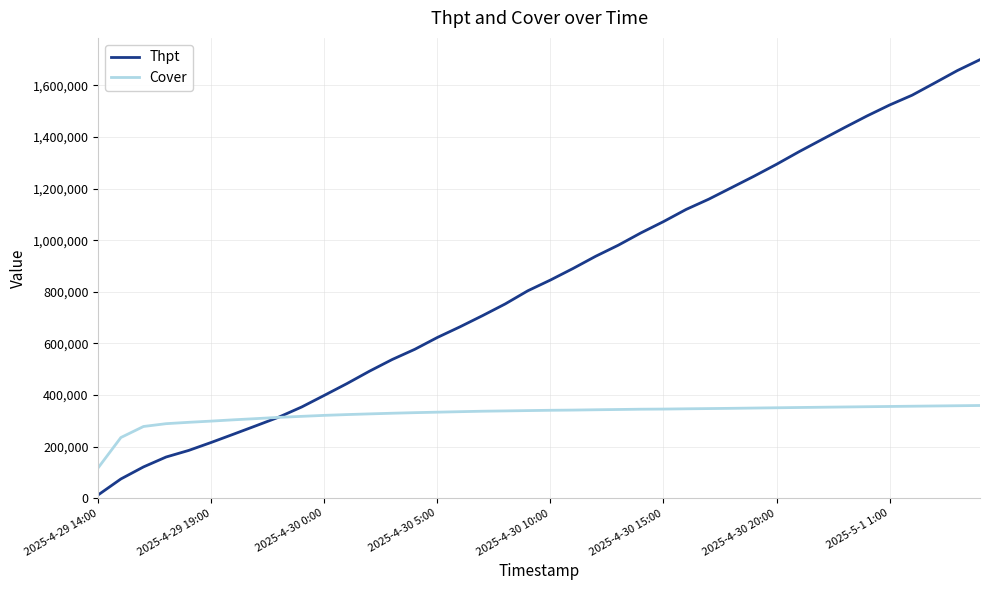

What are all the series names shown in the legend?

Thpt, Cover